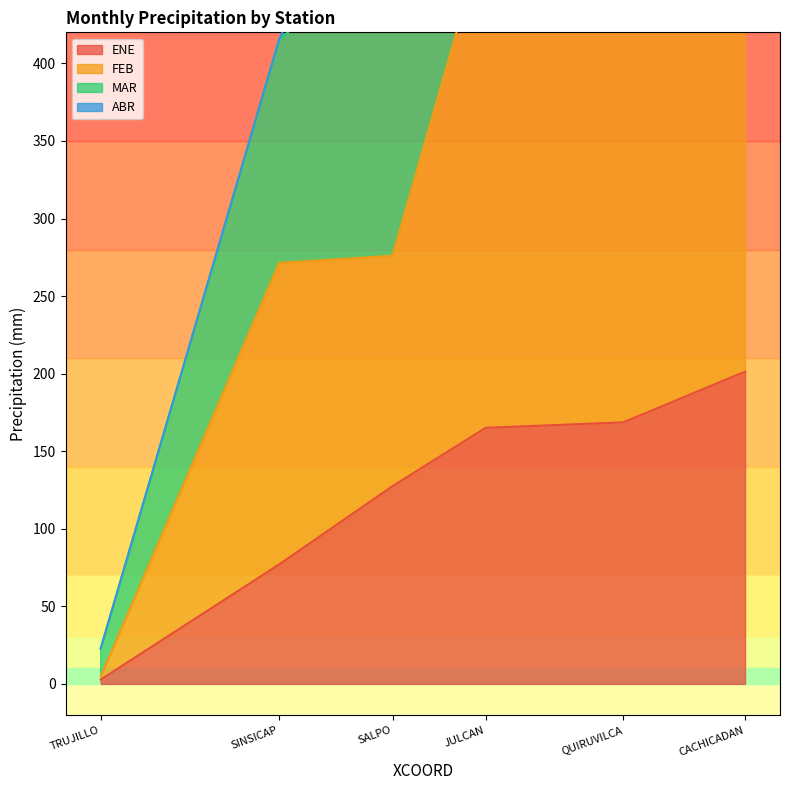

At which category does the chart reach its minimum across all series?

TRUJILLO